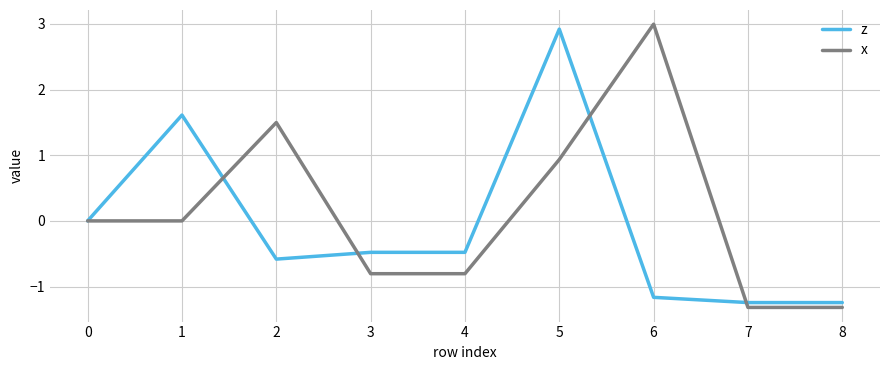

The z series shows 0.7 at 1. True or false?

False